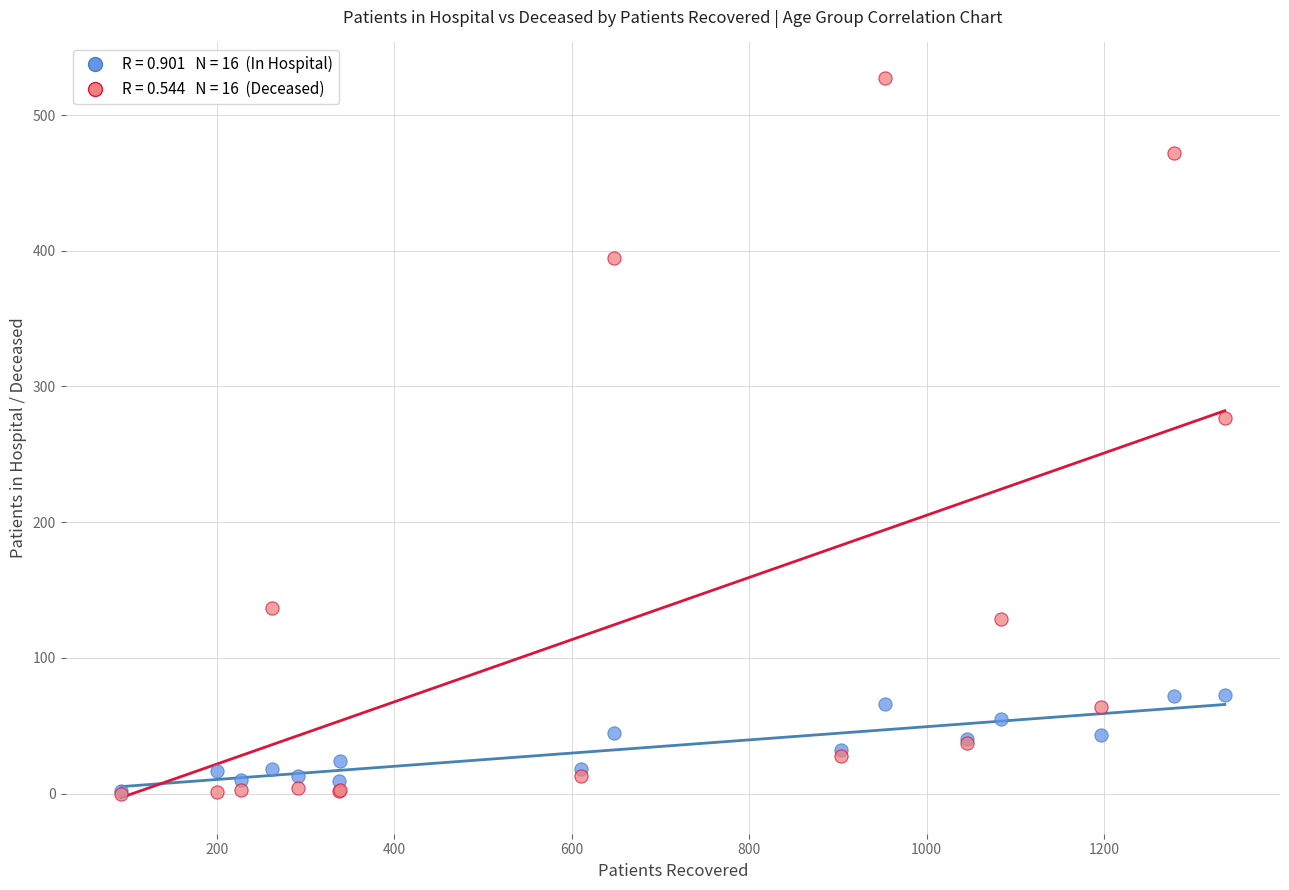

Across all series, what Y value is closest to 263?

277